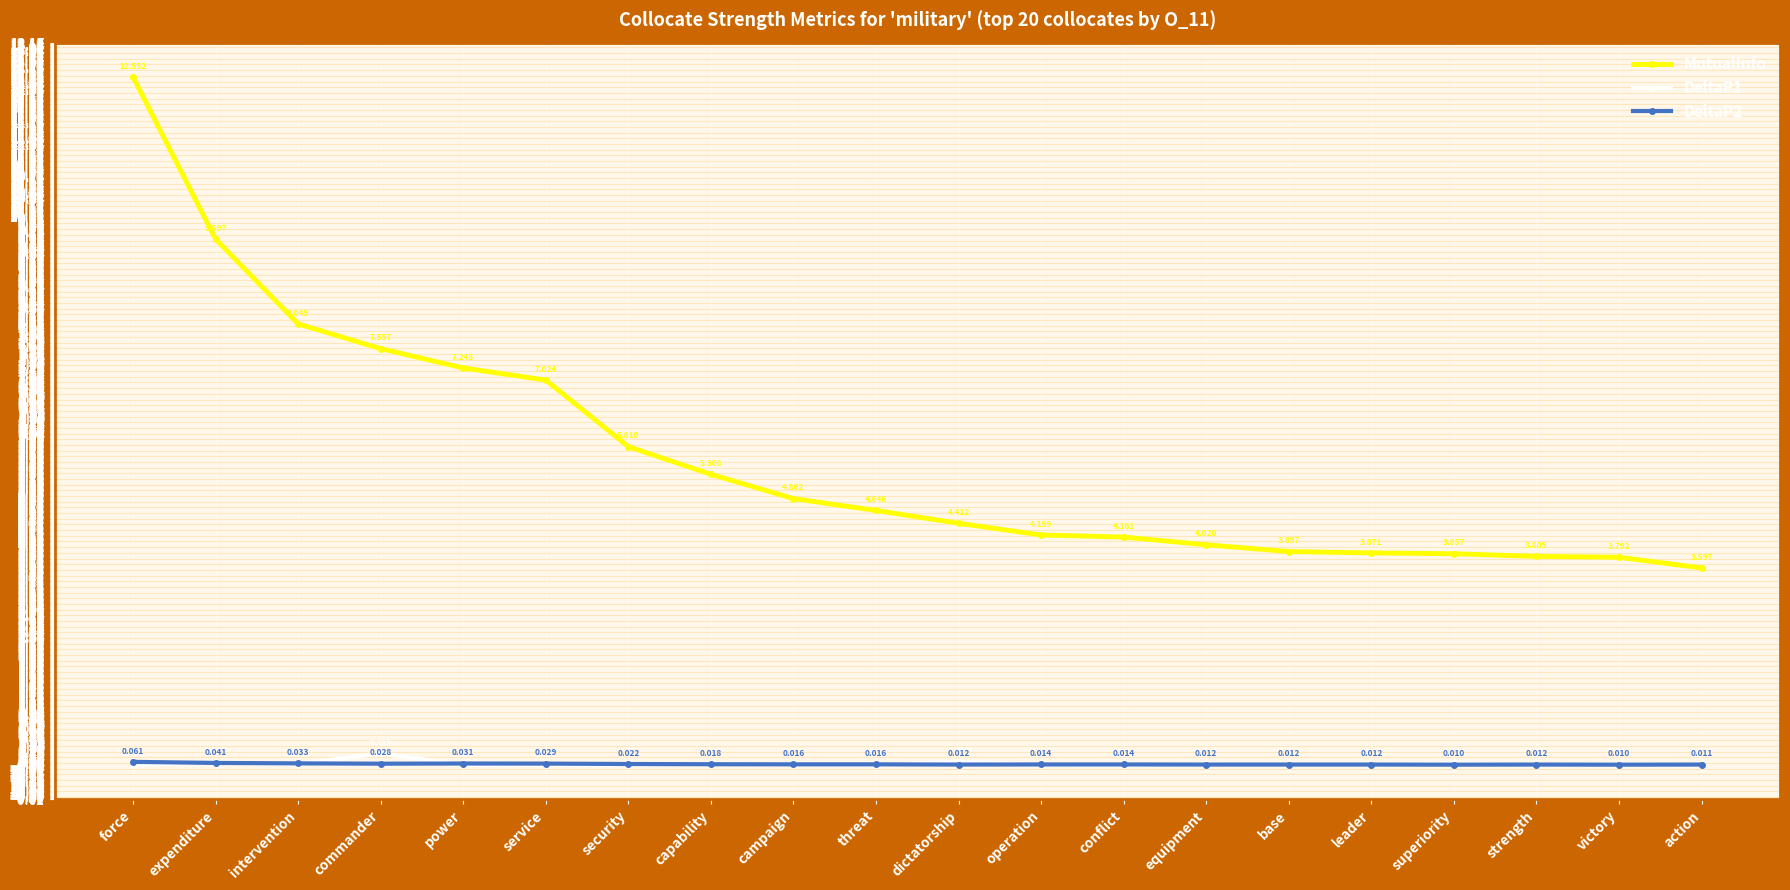

At how many categories does at least one series exceed 6?

6